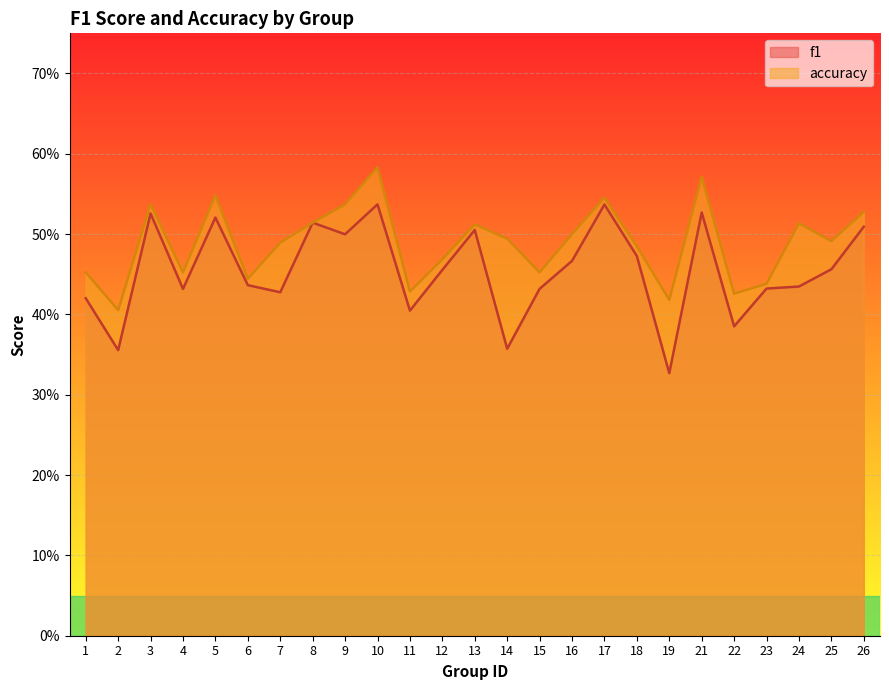

True or false: f1 has more than 2 points higher than both neighbors.

True